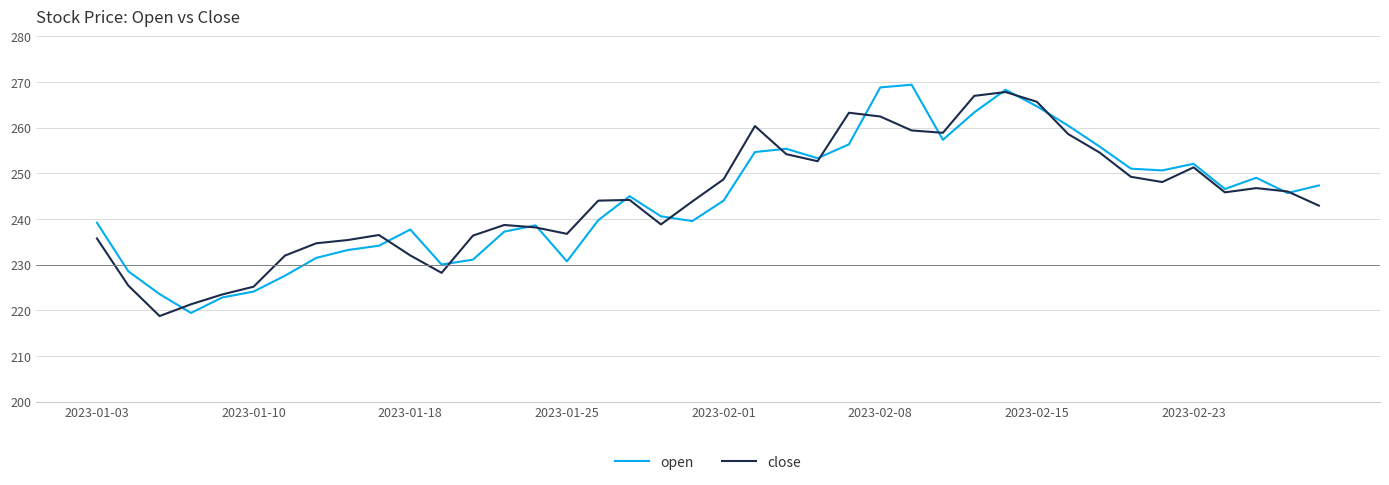

What is the lowest value of the close series?

218.7